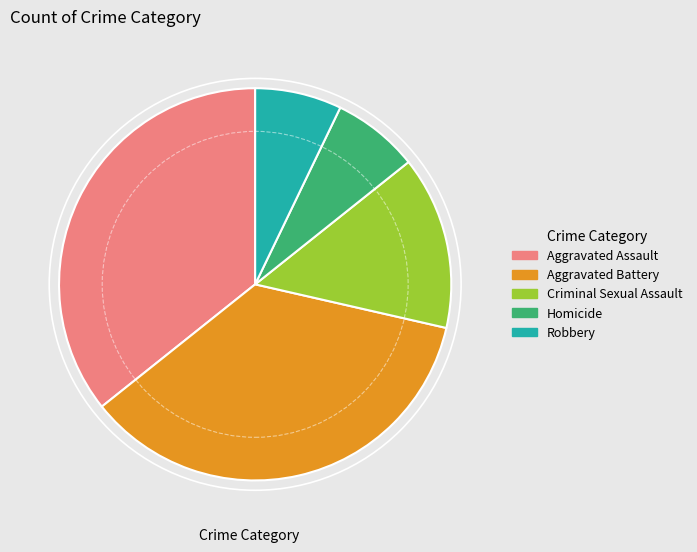

The Criminal Sexual Assault slice represents 26% of the pie. True or false?

False